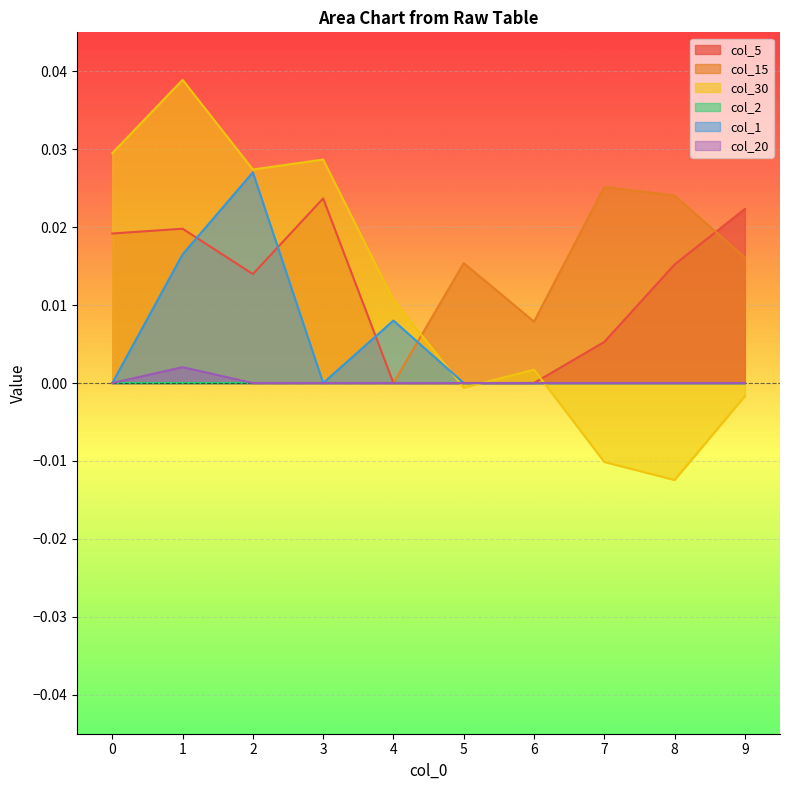

At which label does col_30 reach its minimum?

8